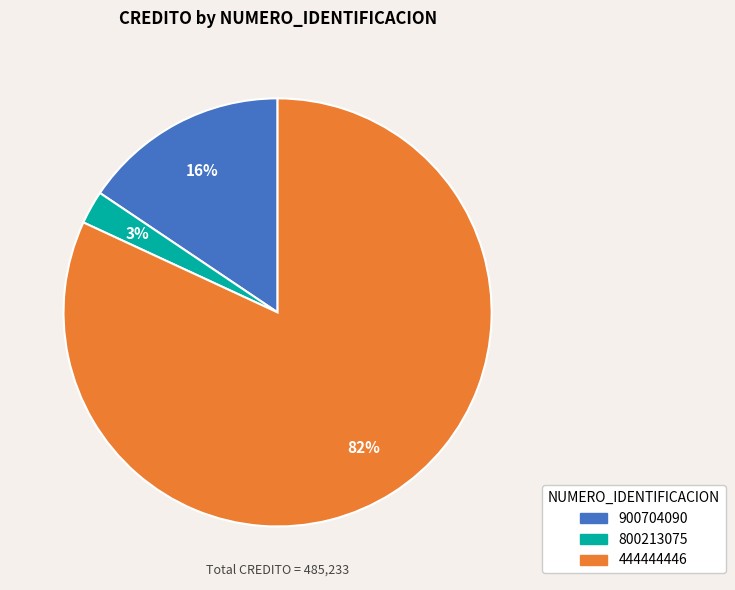

Does 900704090 account for over 50% of the chart?

No